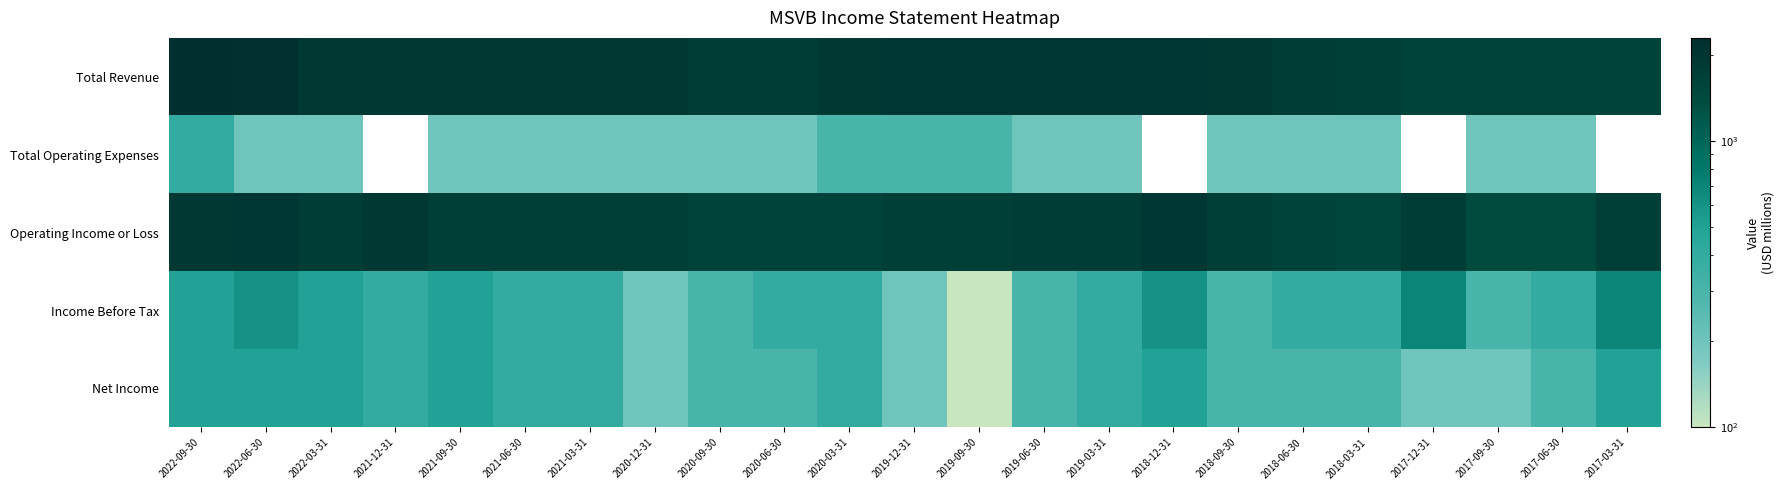

At which category does the chart reach its peak across all series?

2022-09-30